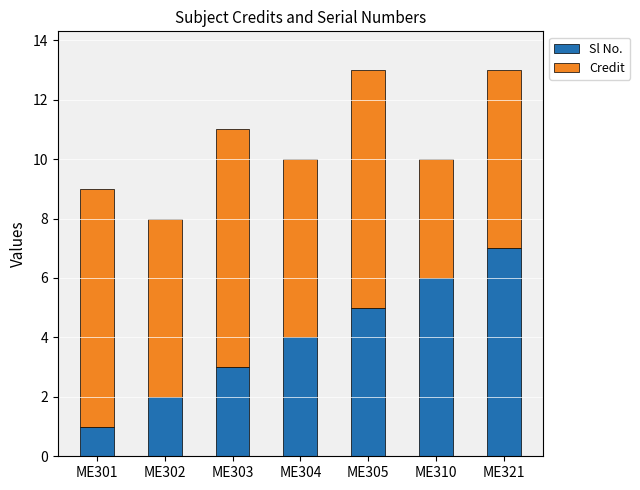

What are all the series names shown in the legend?

Sl No., Credit